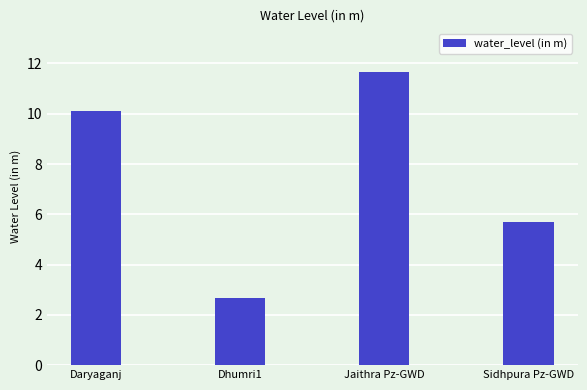

What is the value of the 1st bar from the left?

10.1